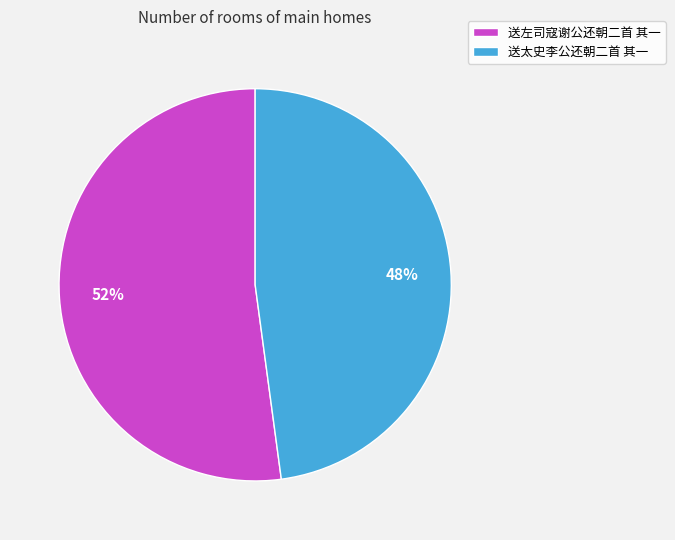

Is there a majority slice in this chart?

Yes